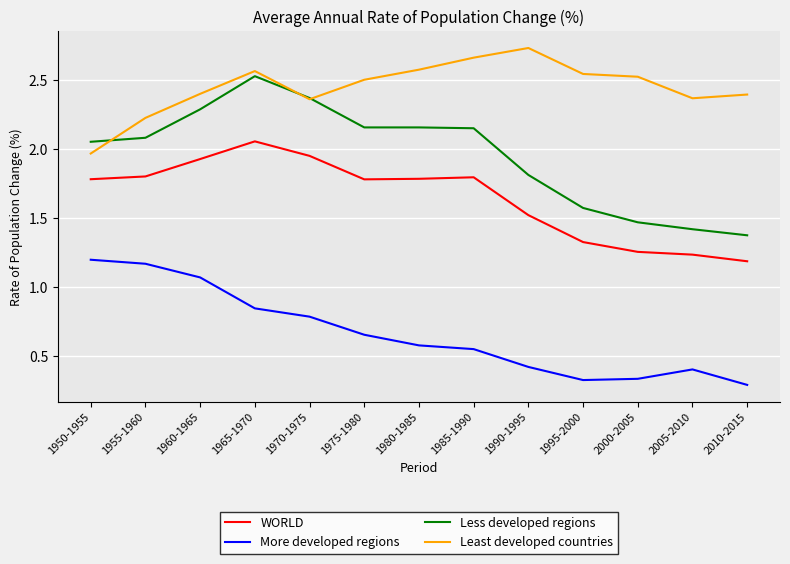

Does the chart have visible grid lines?

Yes